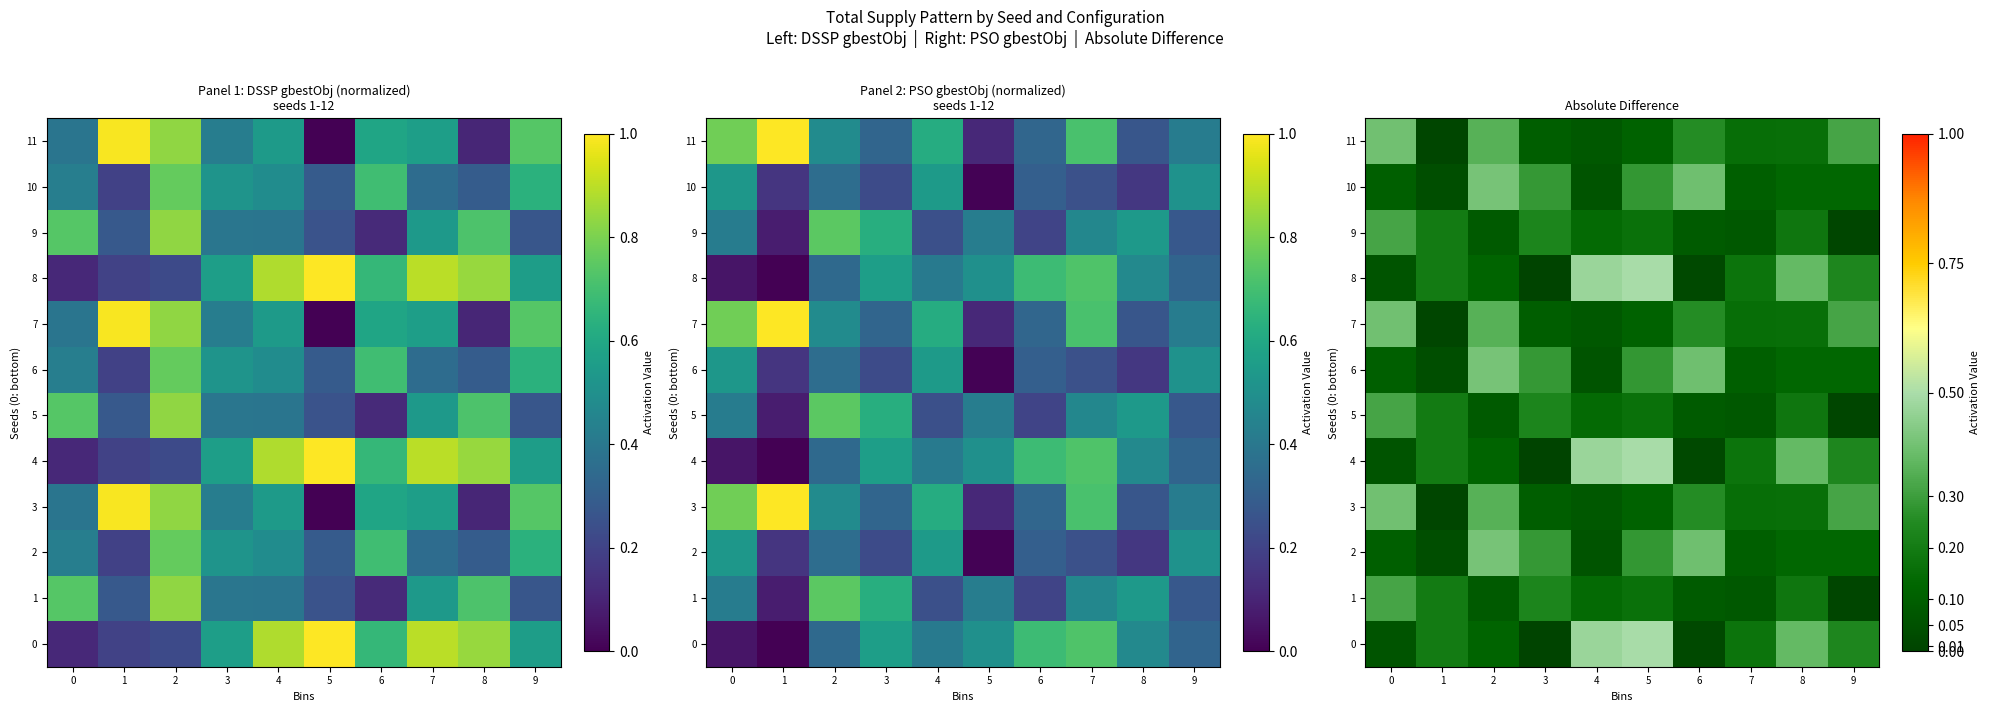

Which category has the lowest value across all series?

3